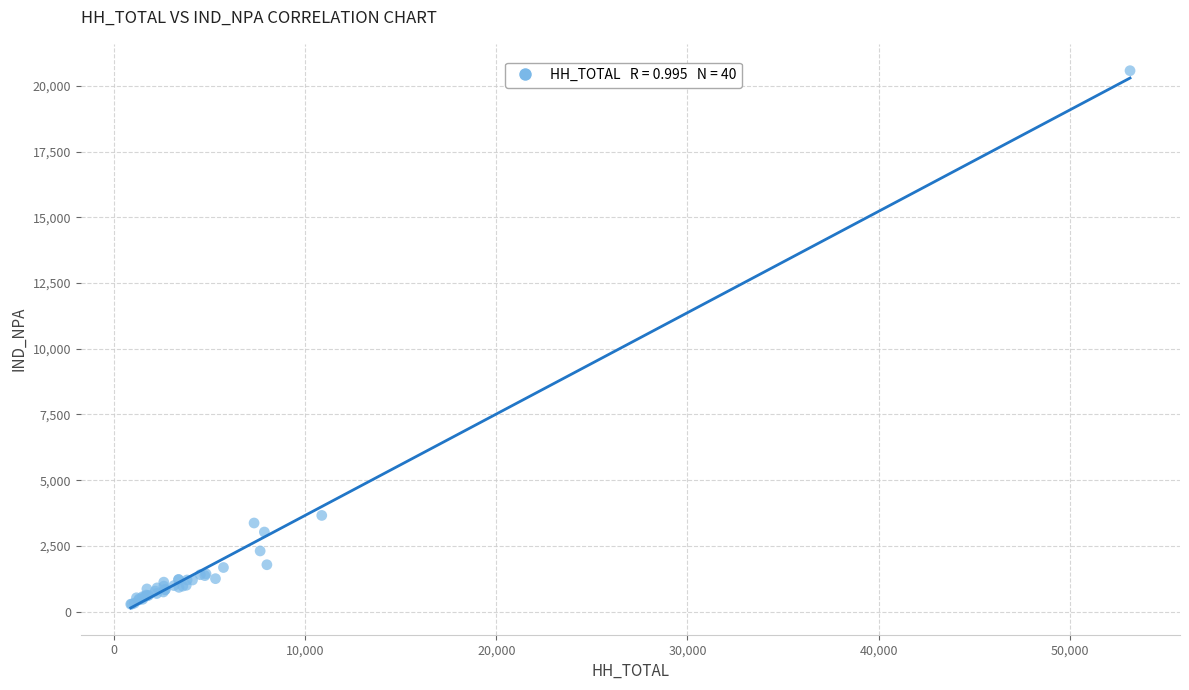

What Y value in the scatter plot is closest to 10430?

3657